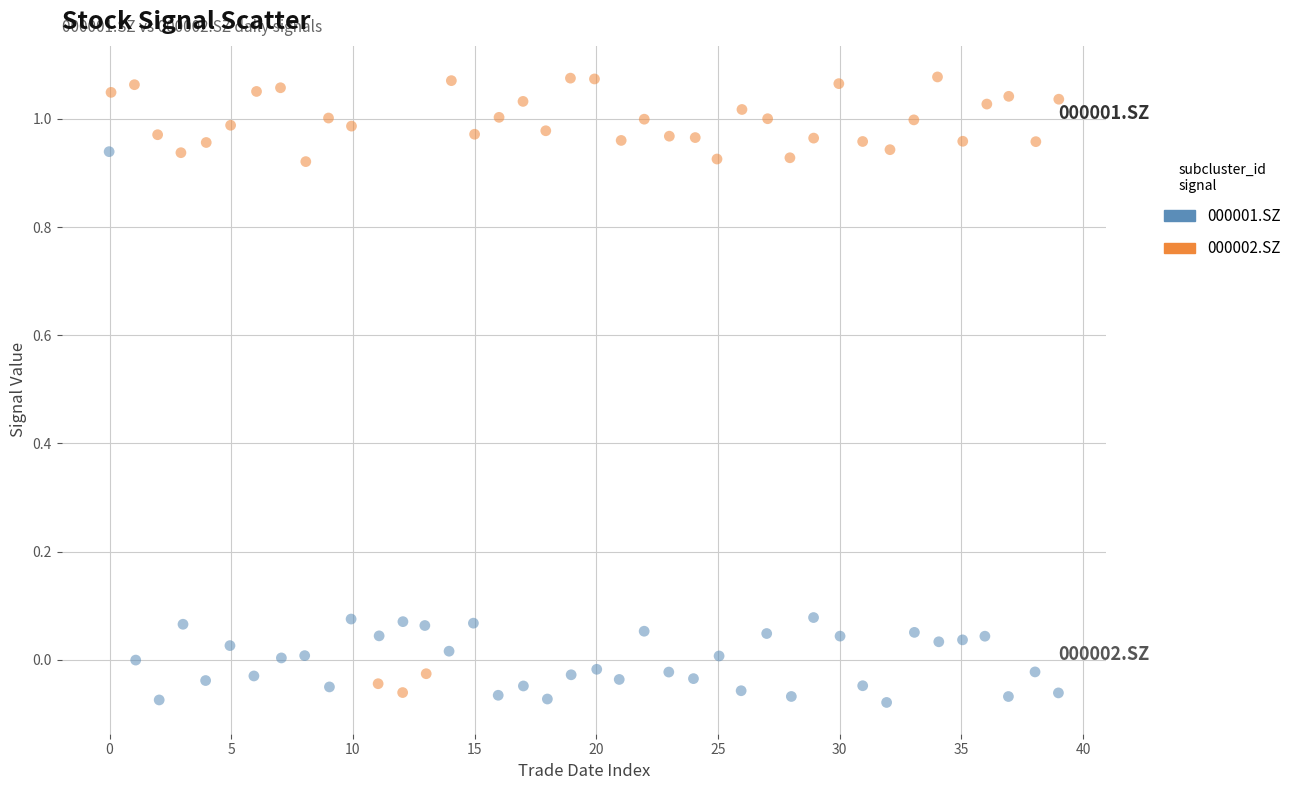

Which series contains the highest Y value?

000002.SZ